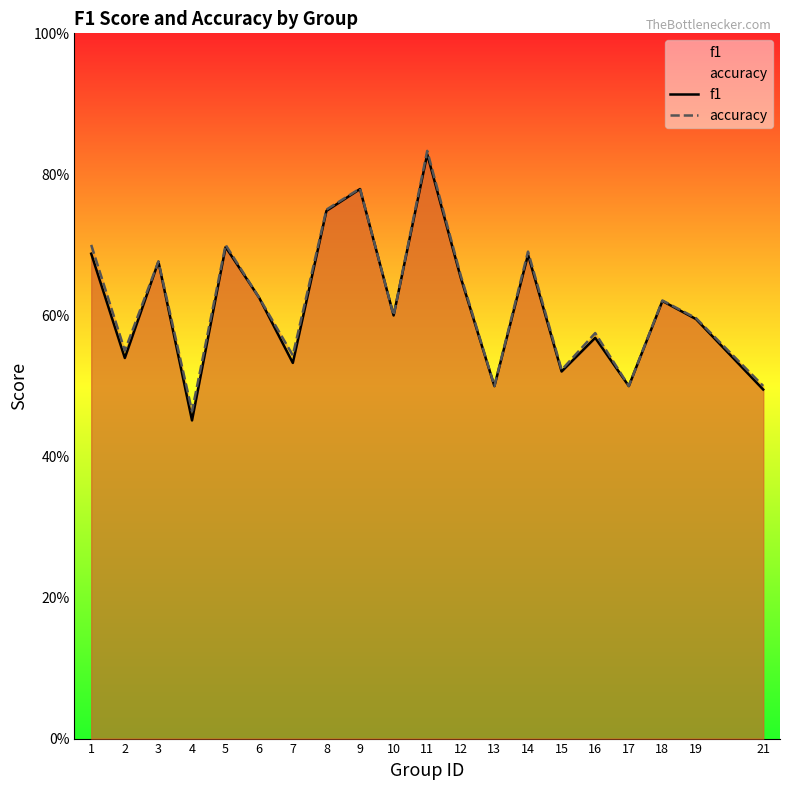

At which label does accuracy reach its minimum?

4